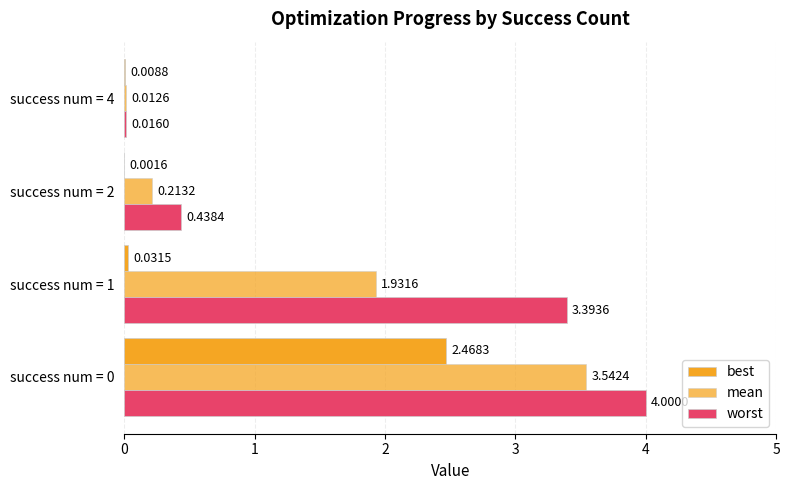

Count the number of data series in this chart.

3